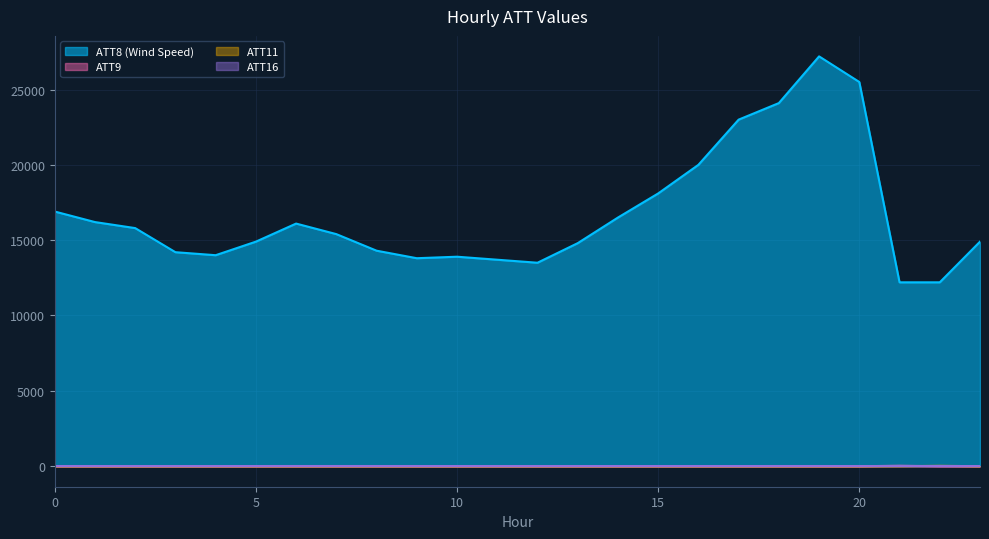

Is it true that ATT9 equals -14.8 at 18?

False